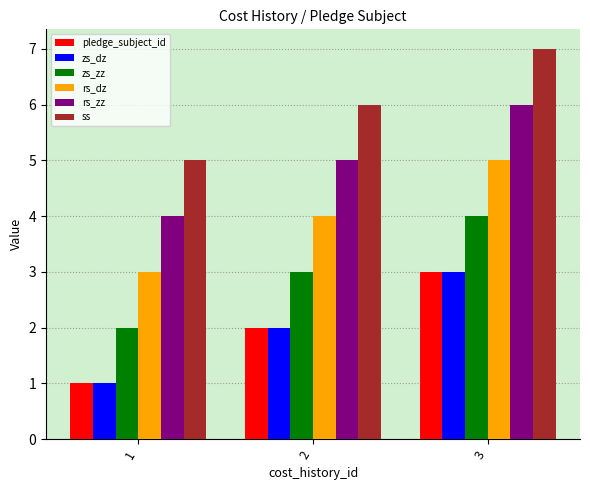

Rank the categories by zs_dz value from highest to lowest.

3, 2, 1